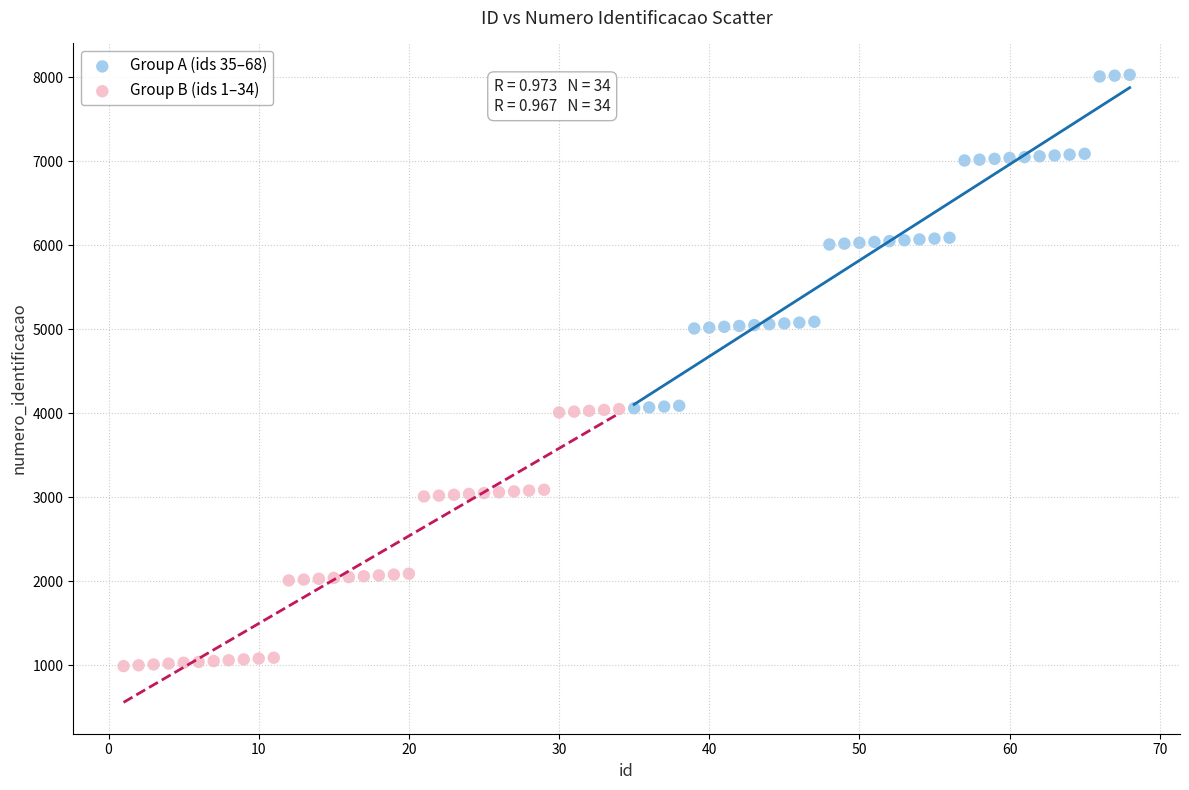

Which series has the largest Y range (max minus min)?

Group A (ids 35–68)